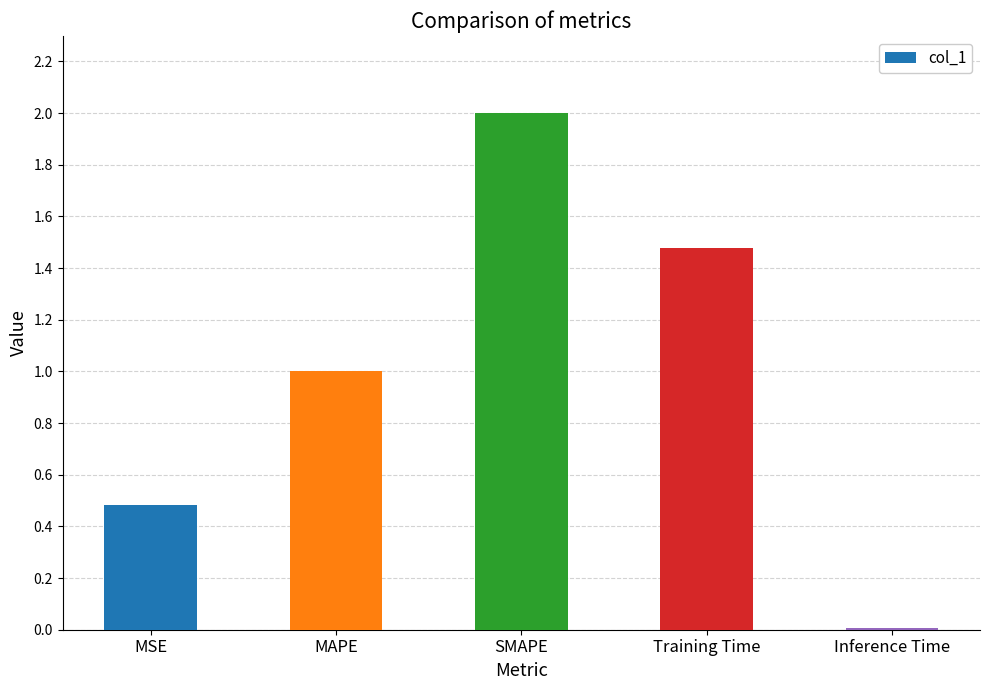

Rank the categories by value from lowest to highest.

Inference Time, MSE, MAPE, Training Time, SMAPE